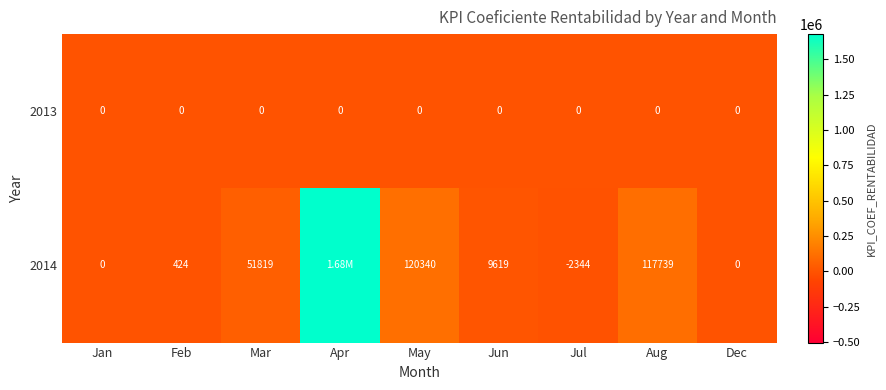

Rank the series at Jun from highest to lowest value.

2014, 2013